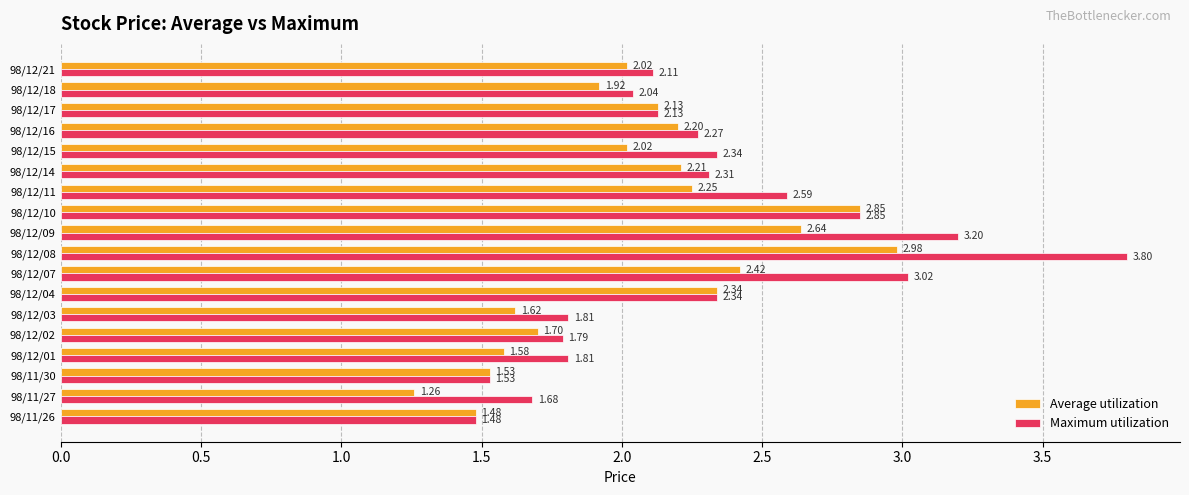

Between 98/12/16 and 98/12/17, which series saw the biggest shift?

Maximum utilization